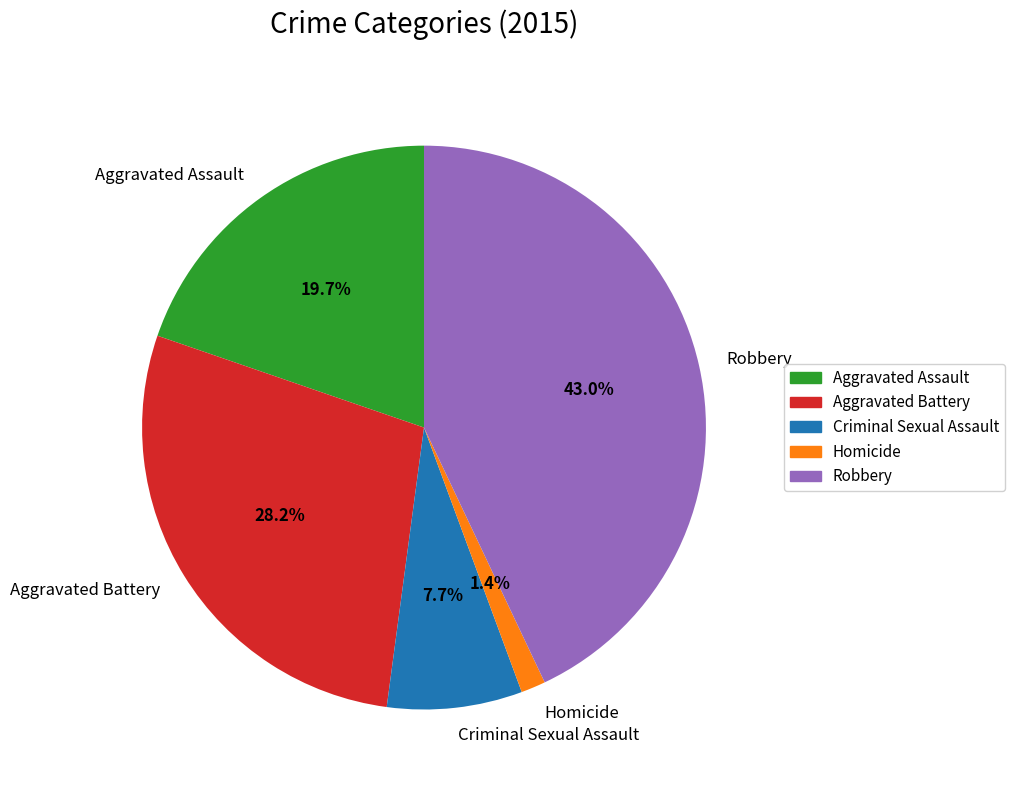

To the nearest percent, what percentage of the pie is Robbery?

43%